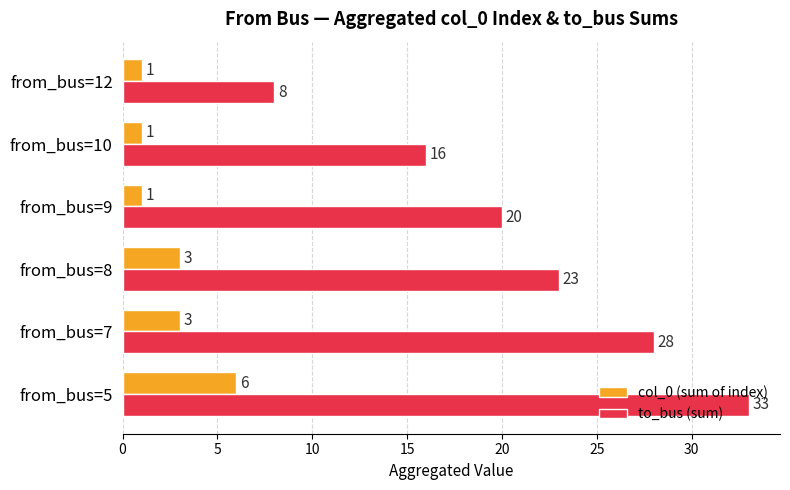

Count the to_bus (sum) values in the range 16 to 28.

4